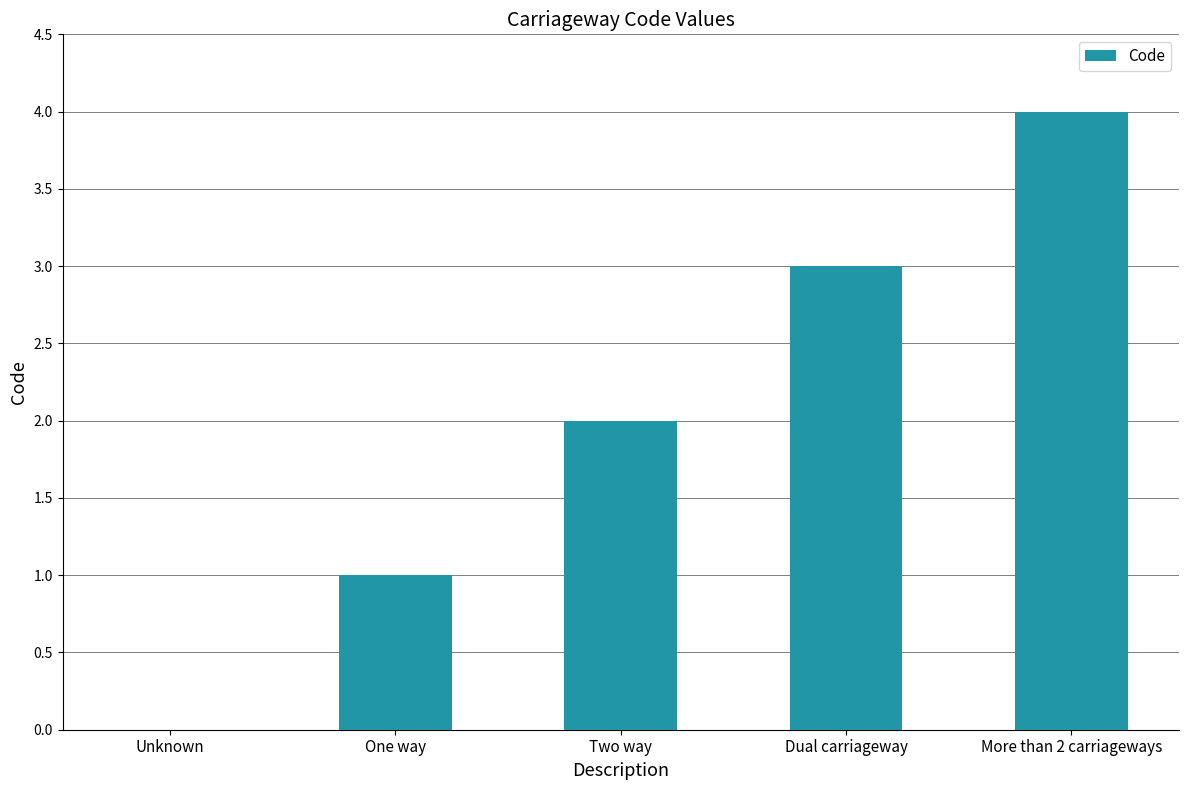

What is the greatest value displayed?

4